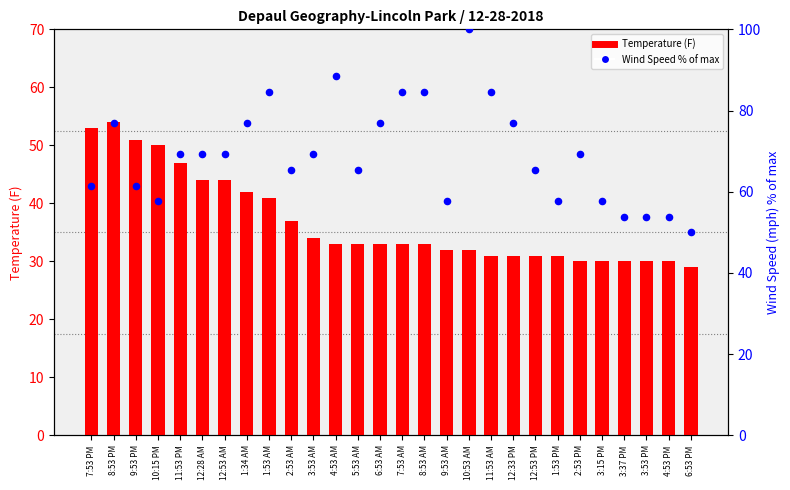

What is the total value across all series at 10:53 AM?

132.0